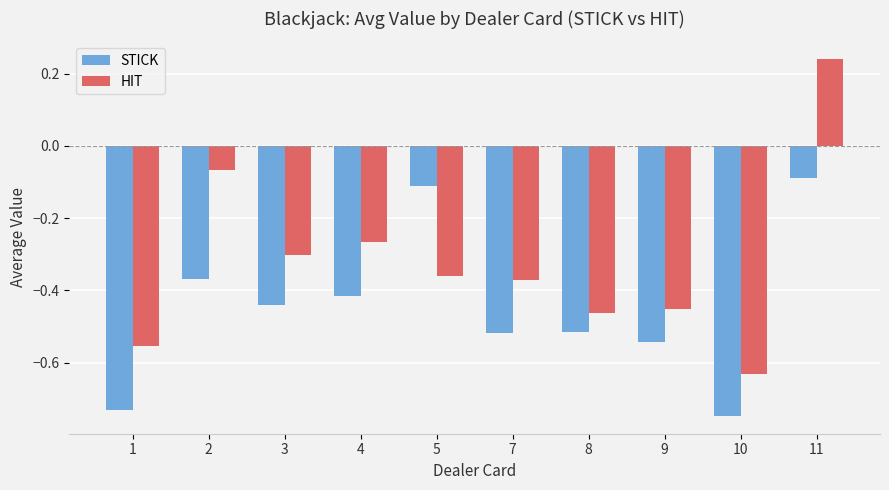

Which category has the lowest value across all series?

10